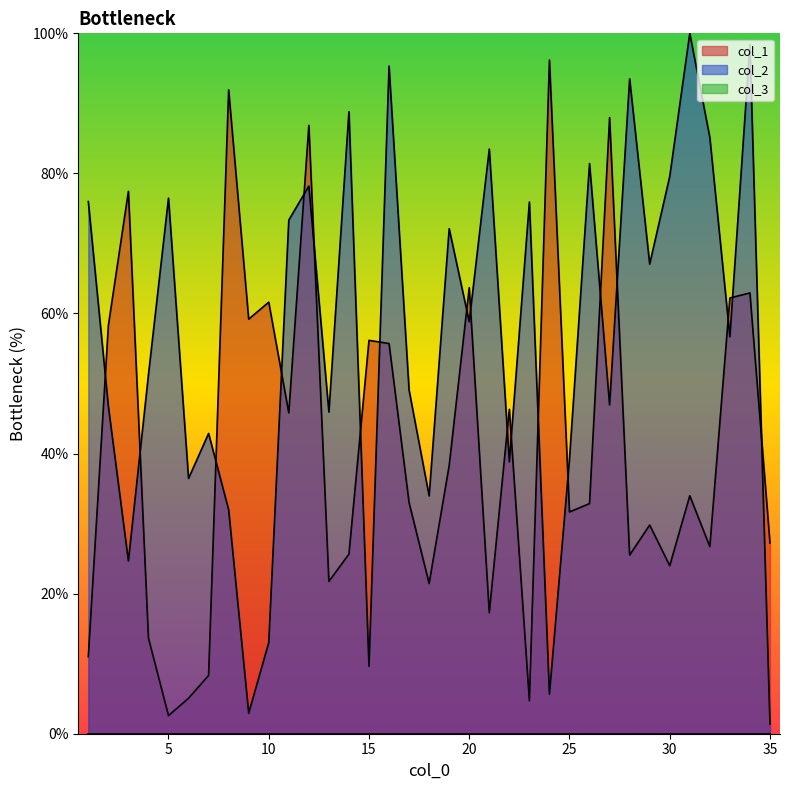

Reading left to right, extract all data points from this chart.

col_1: 1=11.0	2=58.3	3=77.4	4=13.7	5=2.6	6=5.1	7=8.3	8=91.9	9=59.2	10=61.6	11=45.8	12=86.8	13=21.7	14=25.6	15=56.2	16=55.7	17=33.0	18=21.4	19=38.3	20=63.7	21=17.3	22=46.3	23=4.7	24=96.2	25=31.7	26=32.9	27=88.0	28=25.5	29=29.8	30=24.0	31=34.0	32=26.7	33=62.2	34=62.9	35=27.2
col_2: 1=76.0	2=46.8	3=24.7	4=51.3	5=76.5	6=36.5	7=42.9	8=32.0	9=2.9	10=13.0	11=73.3	12=78.2	13=45.9	14=88.8	15=9.6	16=95.3	17=49.1	18=33.9	19=72.1	20=58.8	21=83.5	22=38.8	23=75.9	24=5.7	25=39.2	26=81.4	27=47.0	28=93.5	29=67.1	30=79.6	31=100.0	32=85.1	33=56.7	34=98.4	35=1.4